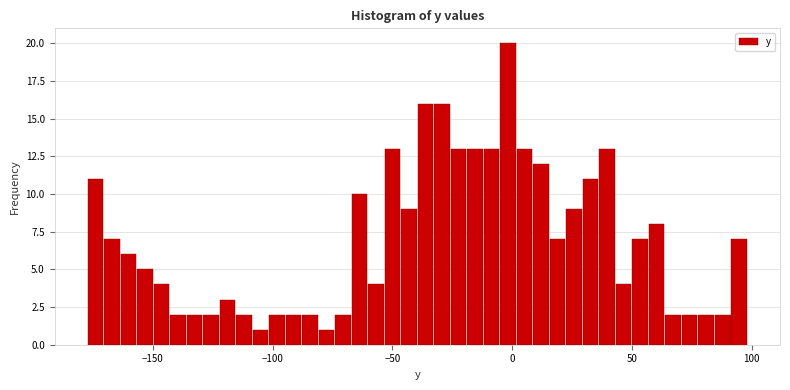

Read against the x-axis, roughly where is the centre of the tallest bar?

0